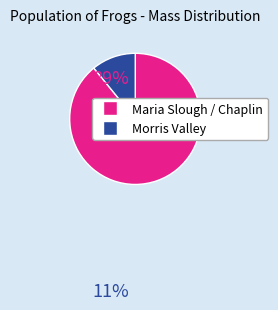

Is there a majority slice in this chart?

Yes